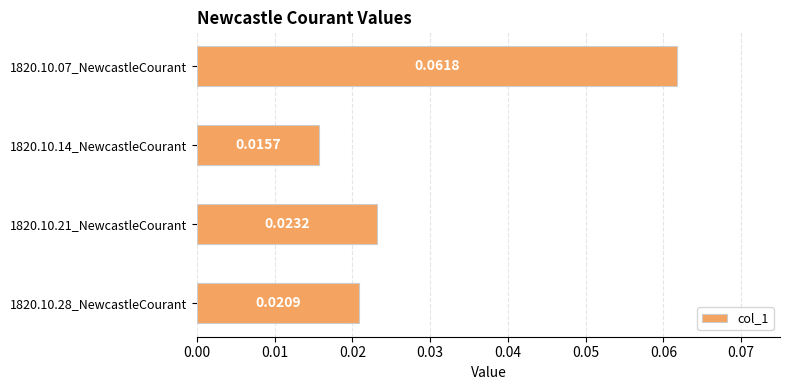

Does the chart contain any negative values?

No